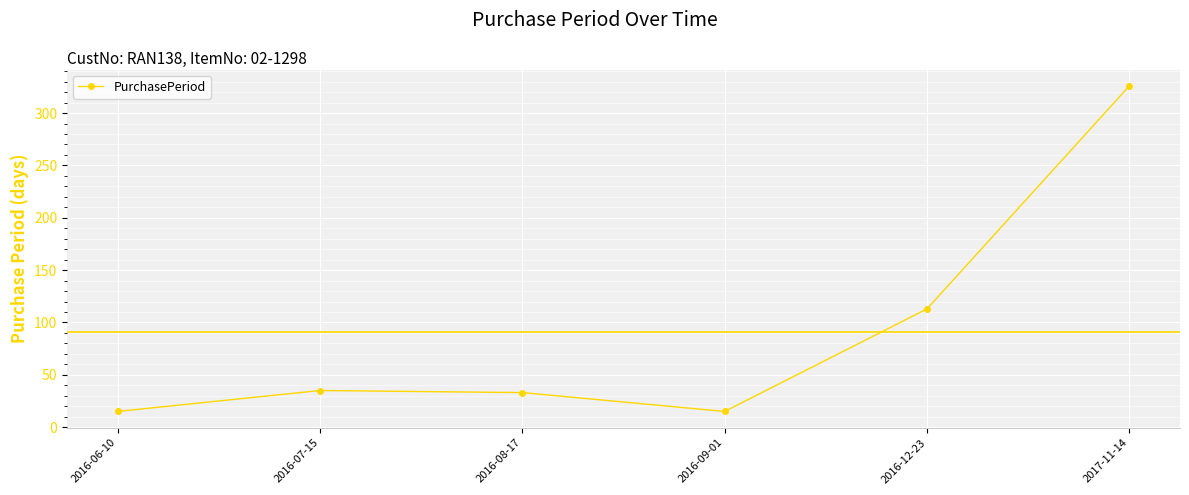

What is the difference between the values at 2016-06-10 and 2017-11-14?

311